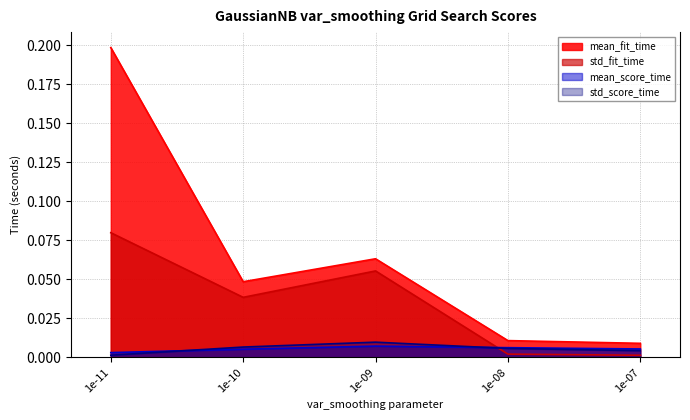

Is it true that std_score_time line equals 0.0 at 1e-11?

False